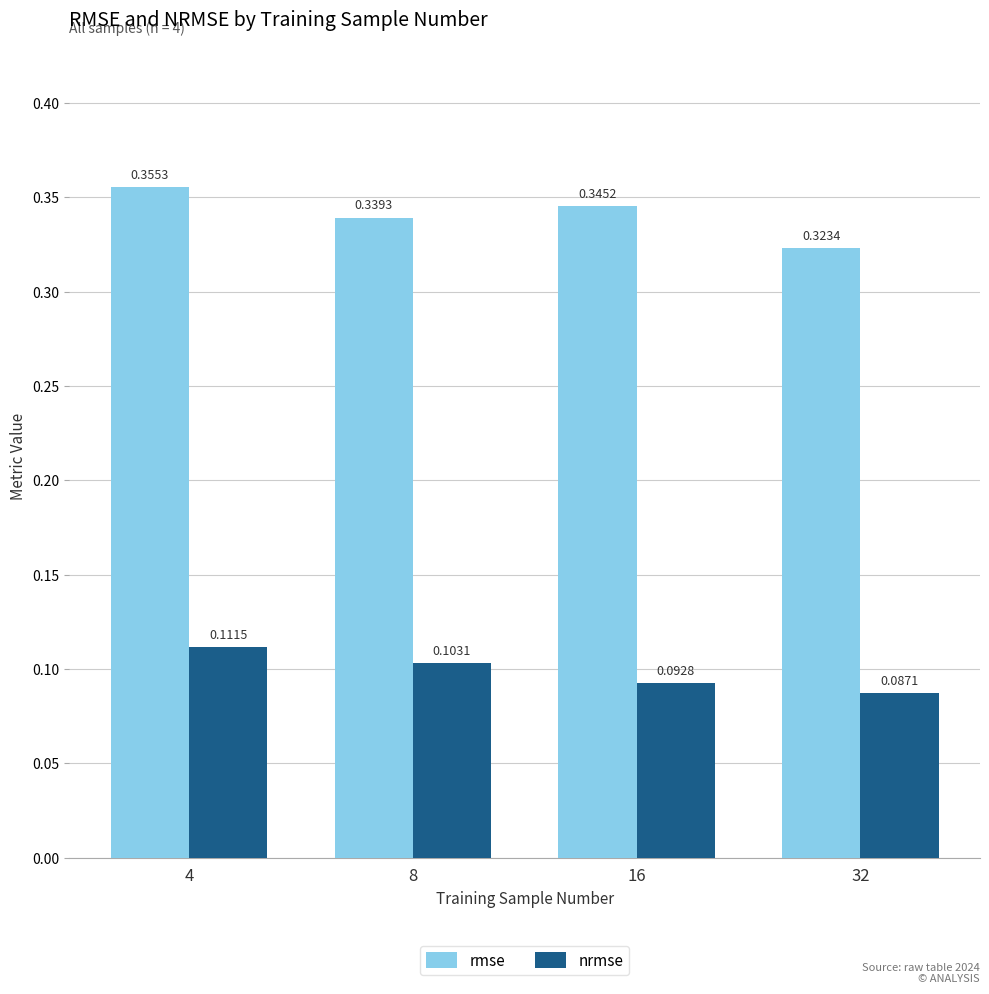

What is the total value across all series at 4?

0.5